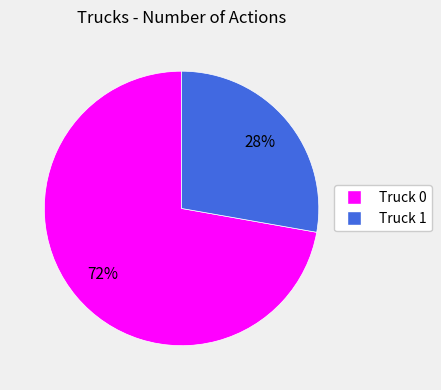

Do Truck 0 and Truck 1 together represent more than half of the pie?

Yes